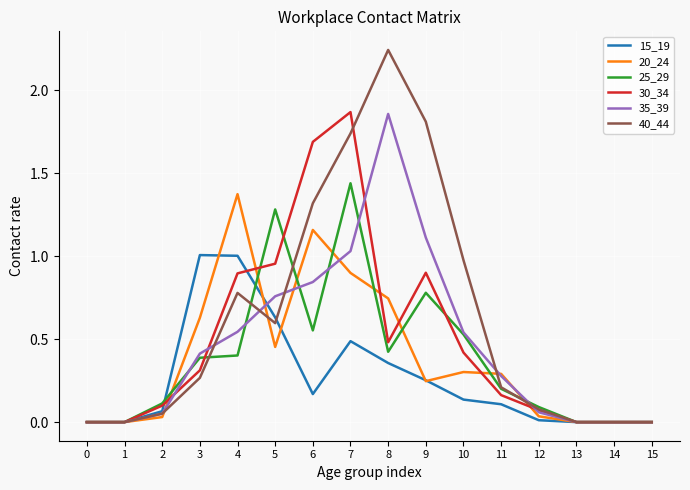

Which series has the largest range (max minus min)?

40_44